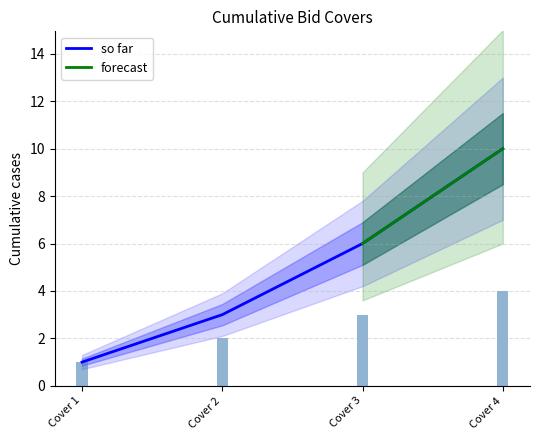

Are the bars grouped side by side (vs. stacked)?

Yes